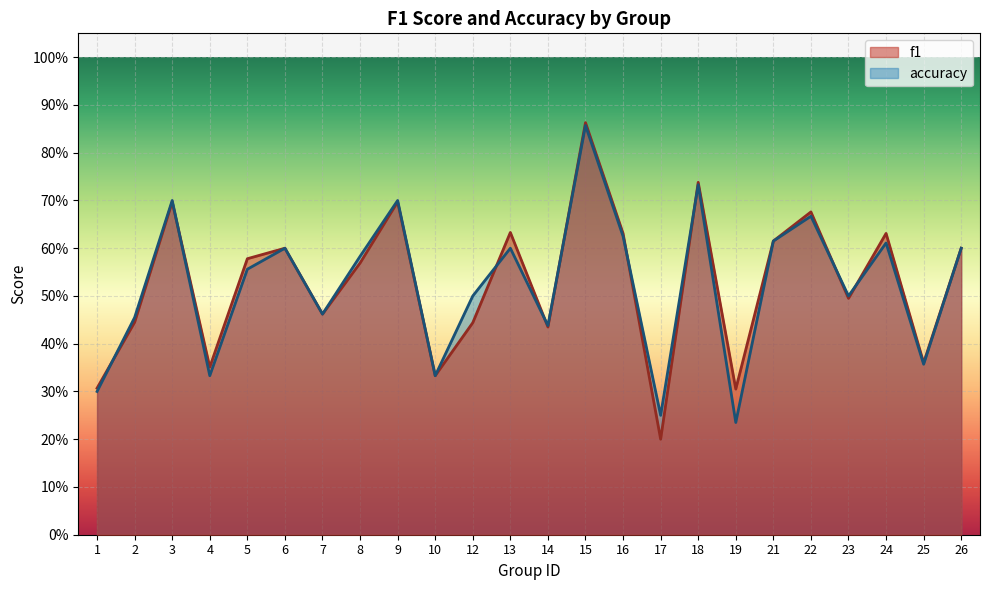

What is the minimum value shown in the chart?

0.2